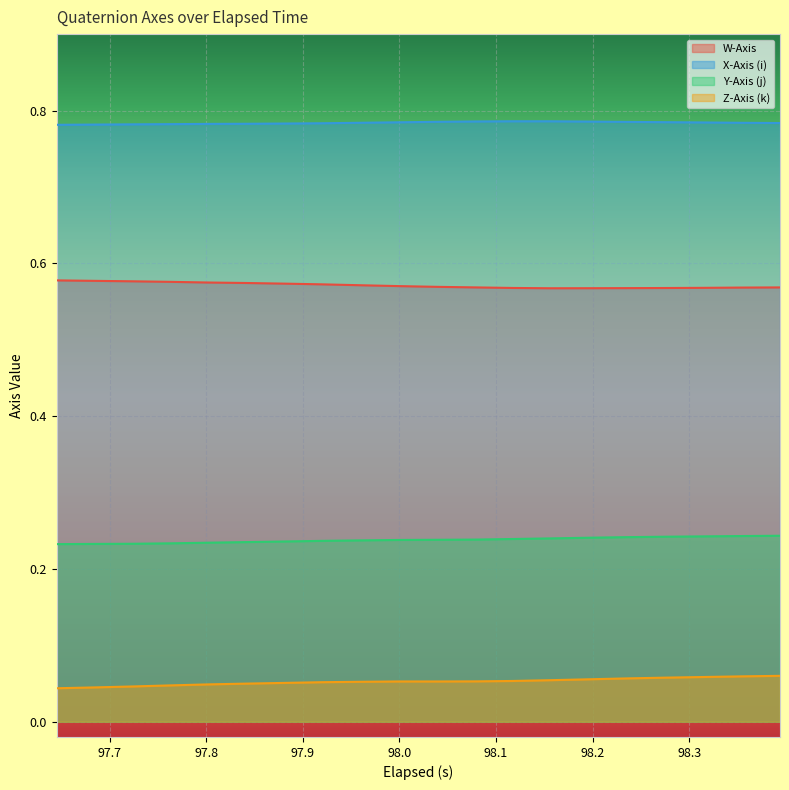

Rank the series by their maximum value, from lowest to highest.

Z-Axis (k), Y-Axis (j), W-Axis, X-Axis (i)